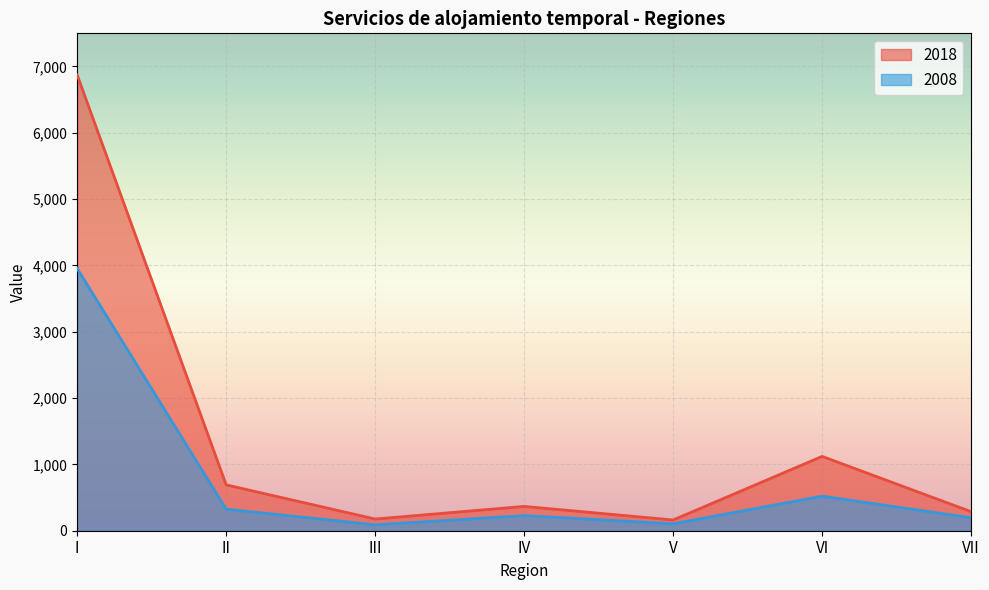

What is the value of the 2008 point at the 3rd from the left?

88.8